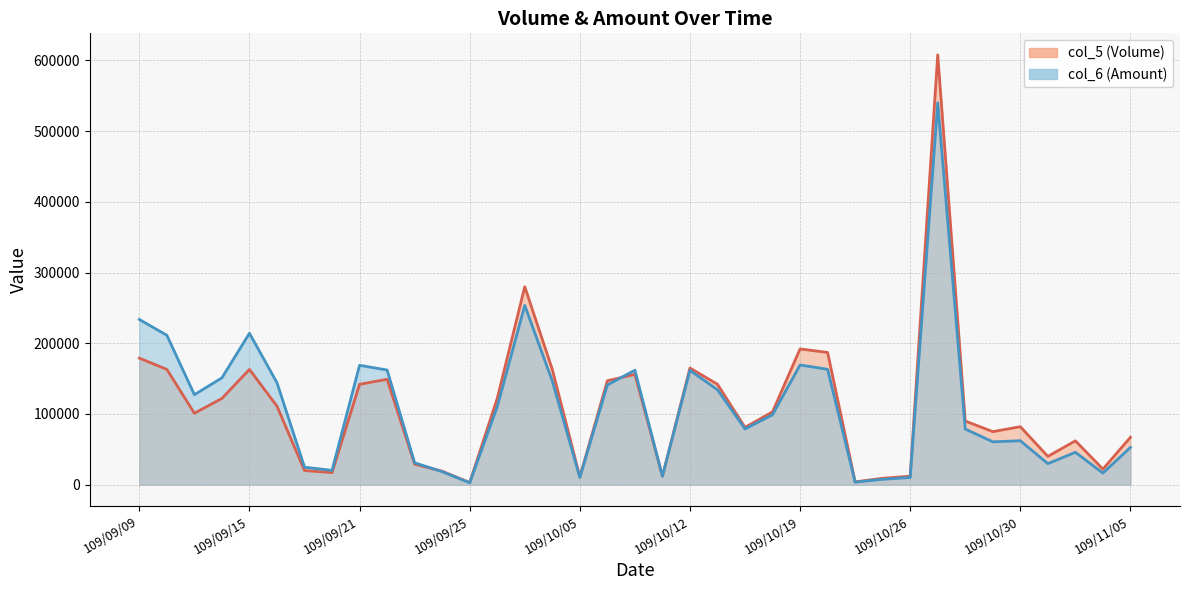

How many intersections are there between col_5 (Volume) and col_6 (Amount)?

3